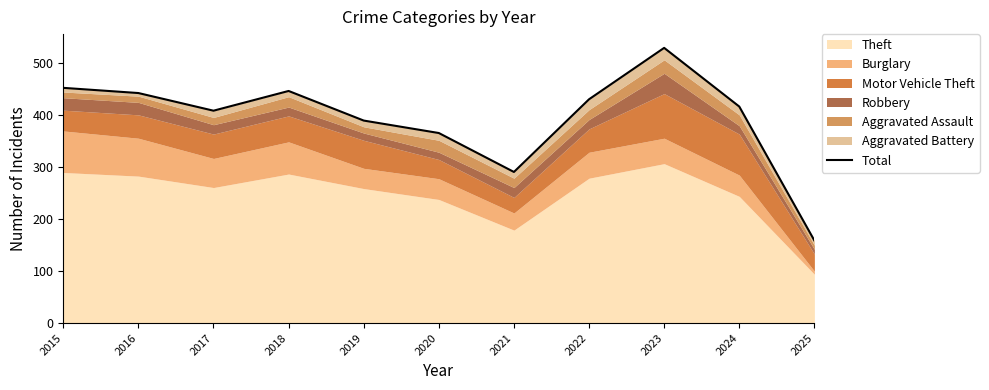

What is the minimum value shown in the chart?

159